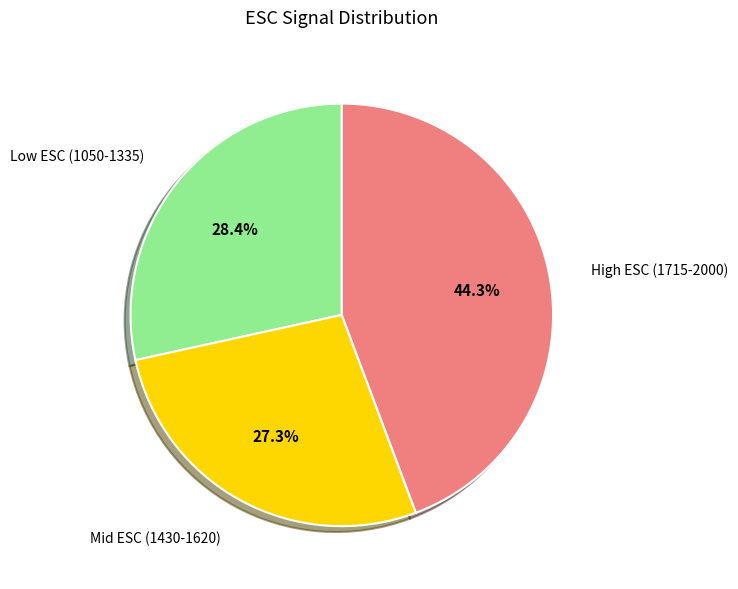

Count the number of slices in the pie.

3